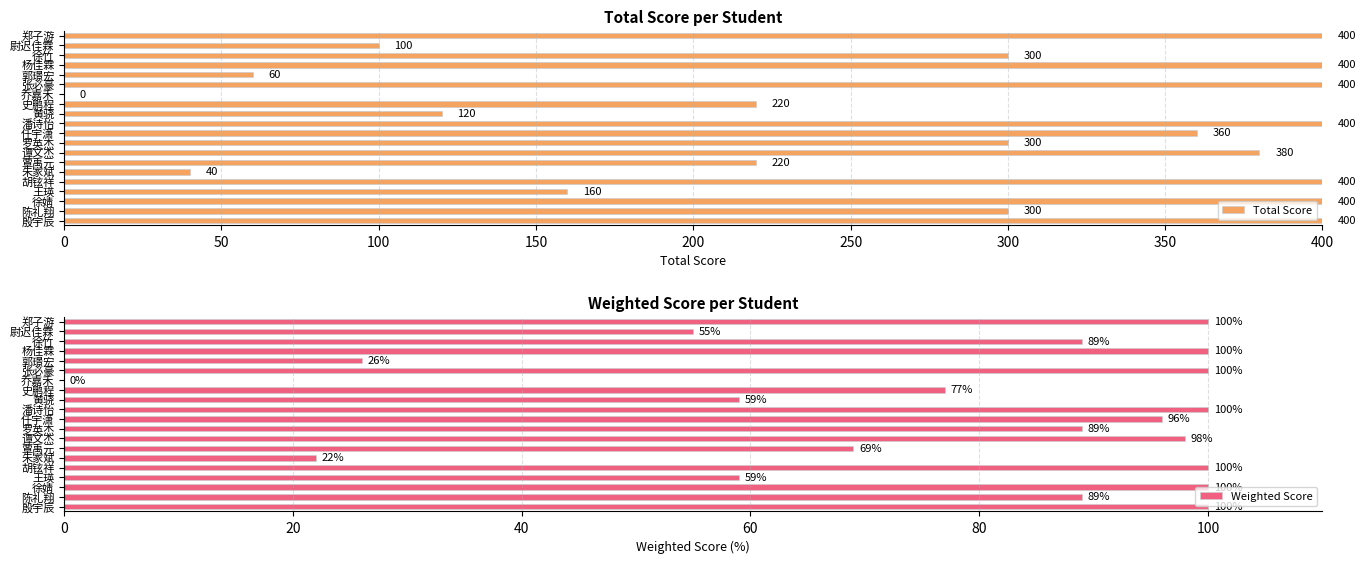

What is the sum of all Total Score values?

5360